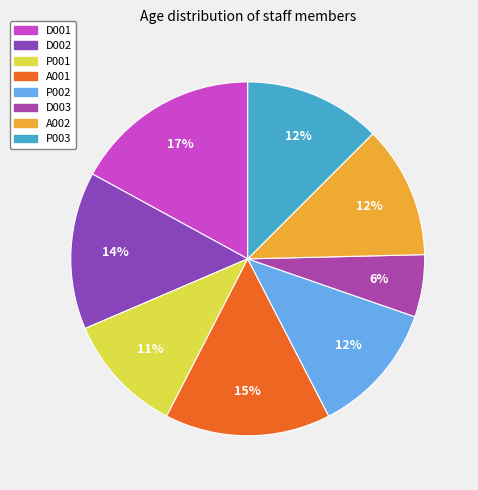

Is it true that A001 is 15% of the pie?

True